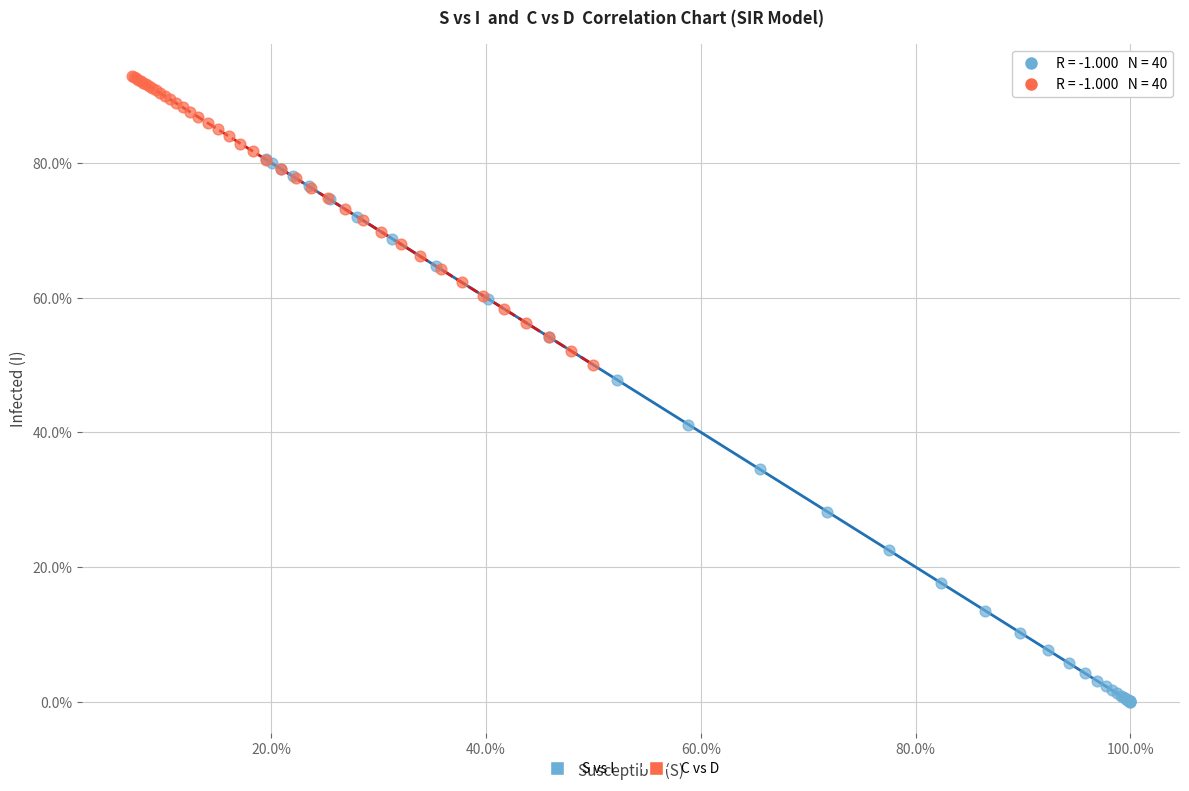

Which series contains the highest Y value?

C vs D